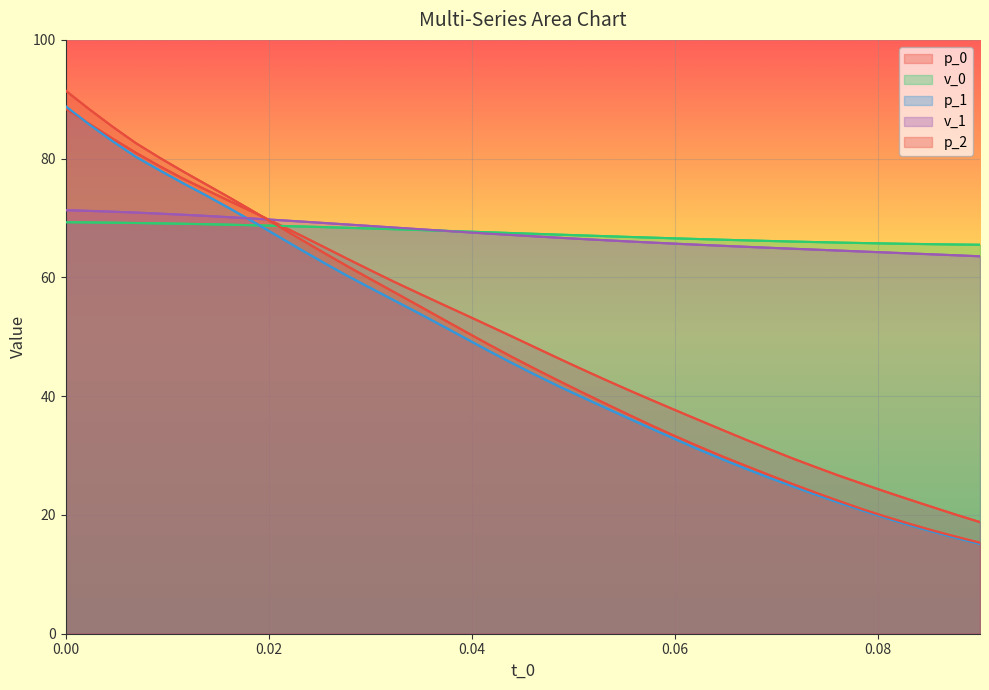

What position from the left is 11?

12